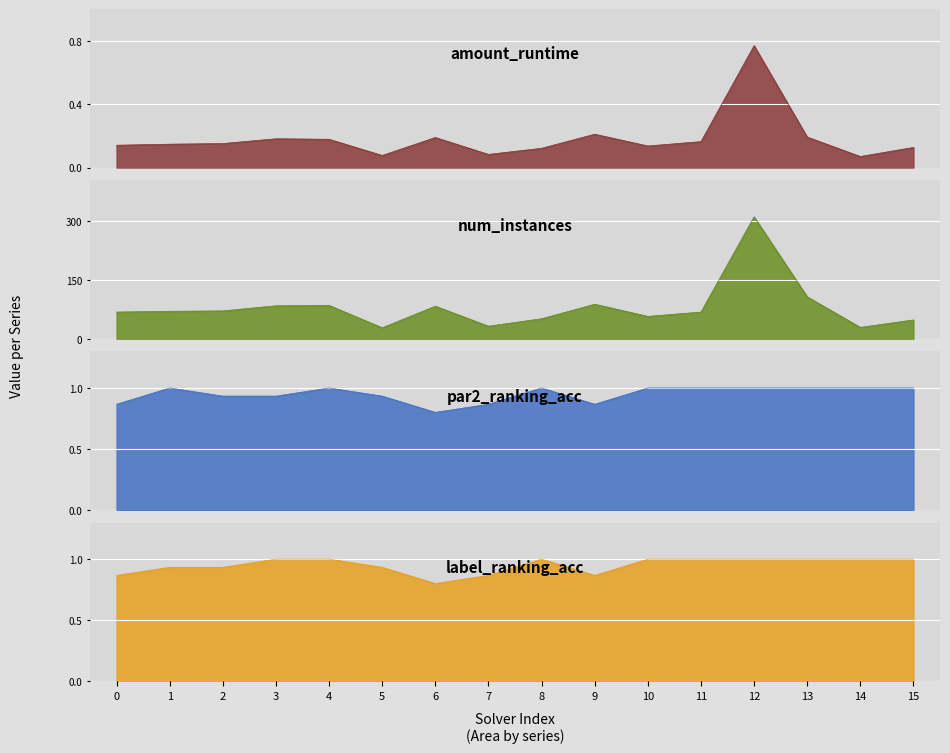

Reading left to right, what are all the values shown in this chart?

amount_runtime: 0.1	0.1	0.2	0.2	0.2	0.1	0.2	0.1	0.1	0.2	0.1	0.2	0.8	0.2	0.1	0.1
num_instances: 68.0	70.0	71.0	84.0	85.0	28.0	83.0	32.0	51.0	88.0	57.0	68.0	311.0	107.0	29.0	48.0
par2_ranking_acc: 0.9	1.0	0.9	0.9	1.0	0.9	0.8	0.9	1.0	0.9	1.0	1.0	1.0	1.0	1.0	1.0
label_ranking_acc: 0.9	0.9	0.9	1.0	1.0	0.9	0.8	0.9	1.0	0.9	1.0	1.0	1.0	1.0	1.0	1.0